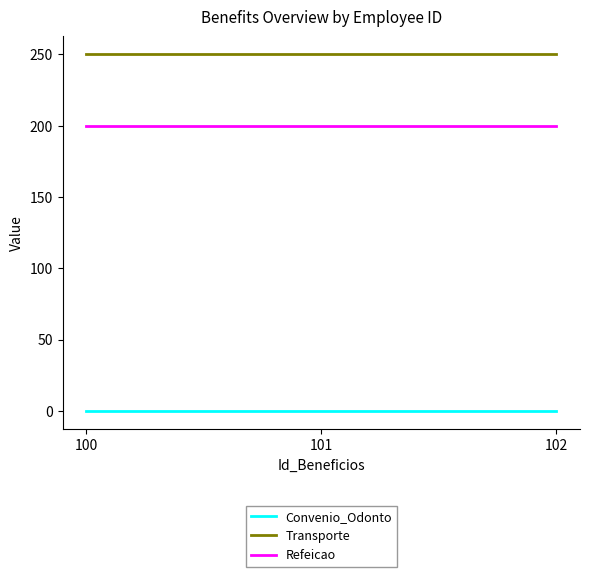

What is the minimum value for Refeicao?

200